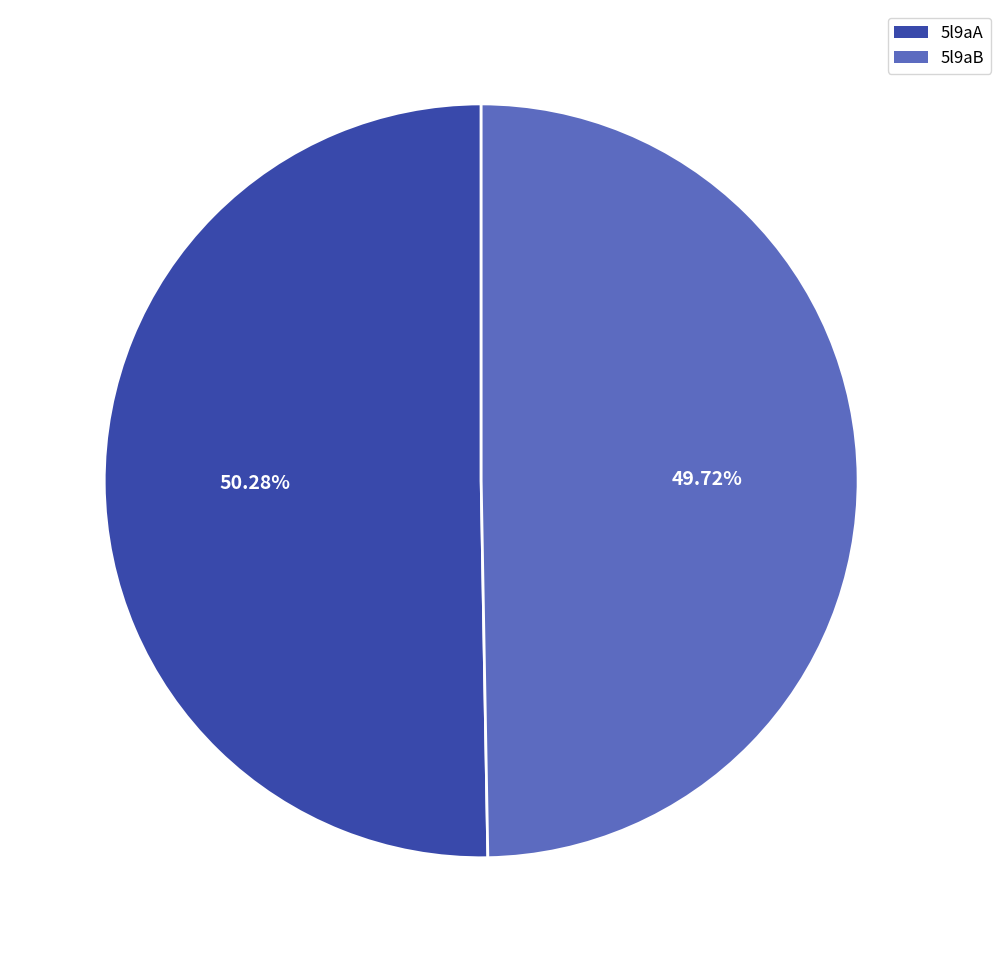

Is there any slice that represents more than half of the pie?

Yes